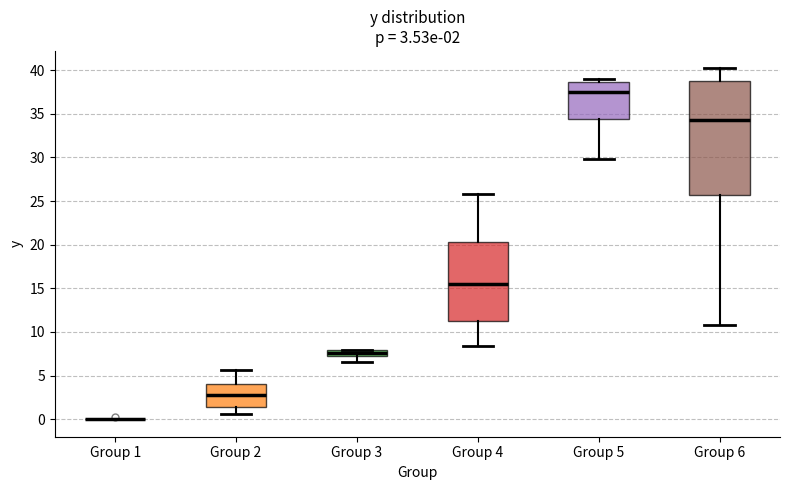

Comparing the boxes themselves (not the whiskers), which one is the tallest?

Group 6